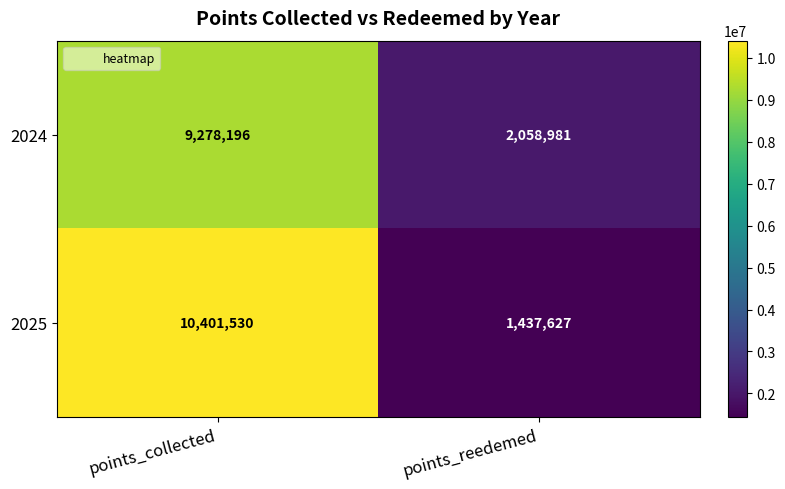

What is the sum of the 2024 values at points_collected and points_reedemed?

11337177